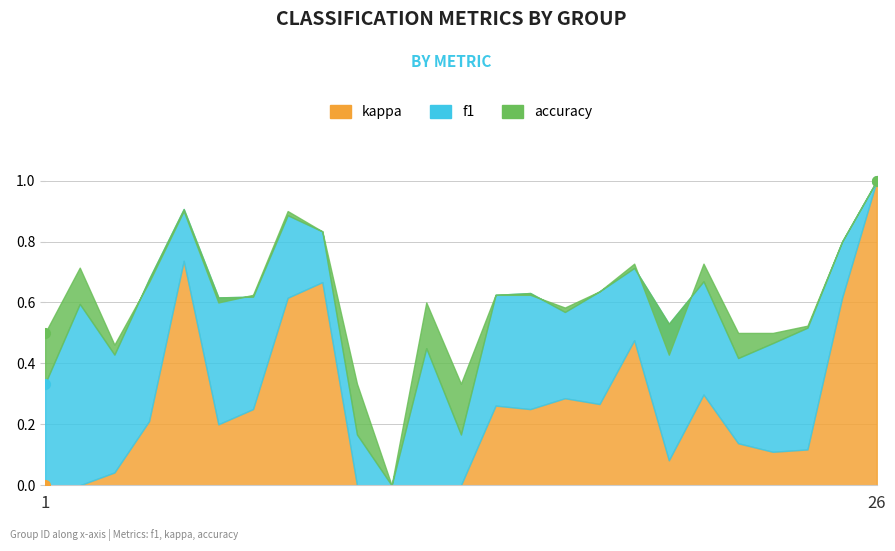

How many data points in accuracy are above 0?

24